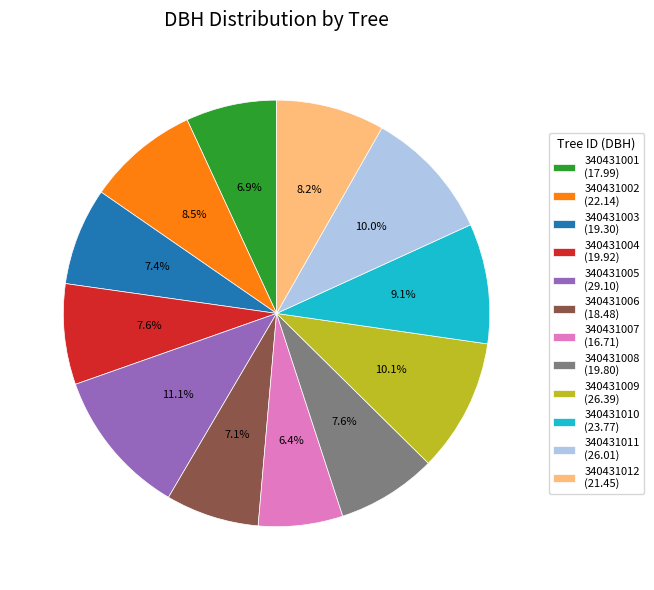

How many segments does this pie chart have?

12